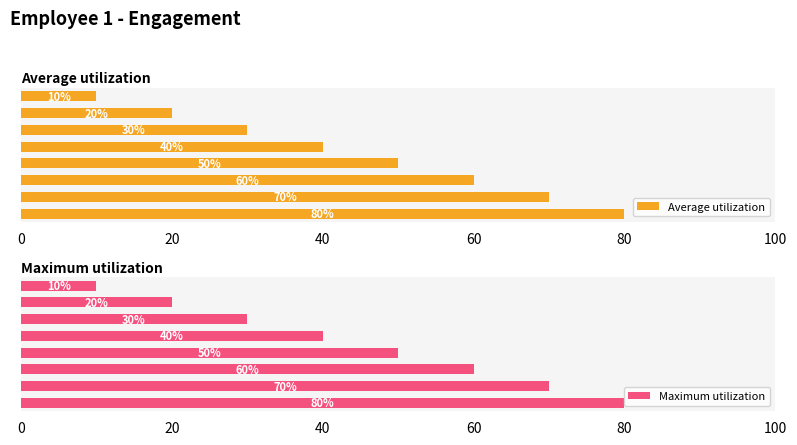

What is the highest value of the Maximum utilization series?

80